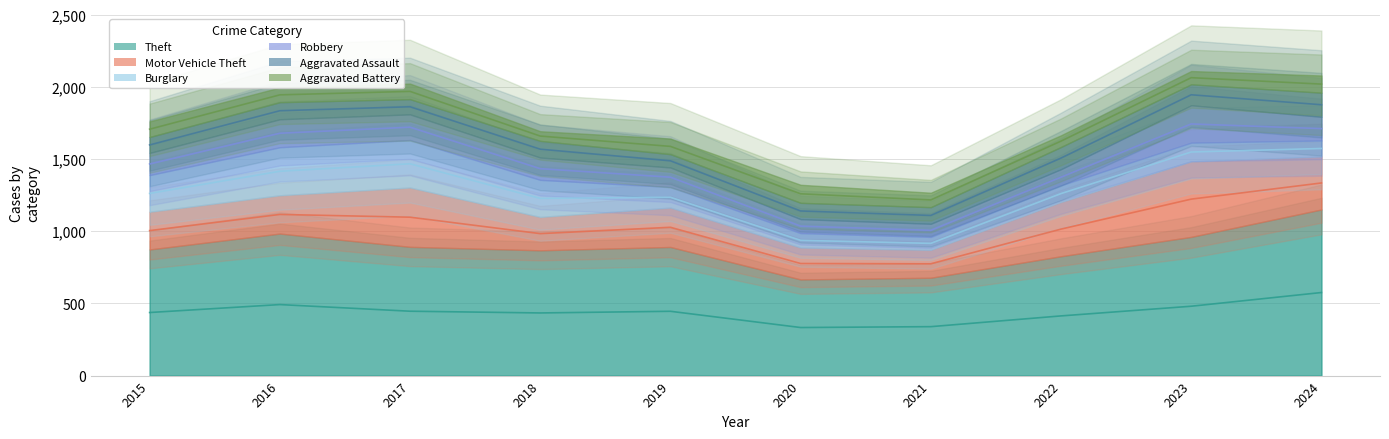

How many data points in Motor Vehicle Theft are less than 273?

5